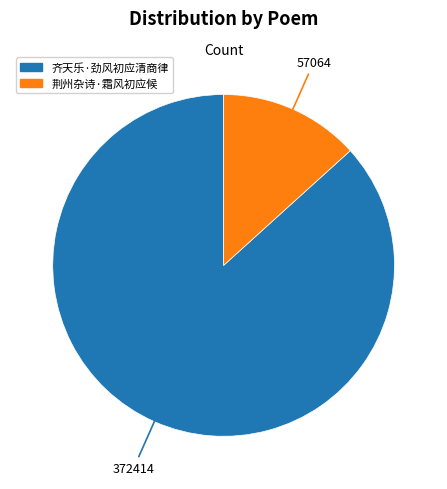

Rank the categories by value from highest to lowest.

齐天乐·劲风初应清商律, 荆州杂诗·霜风初应候